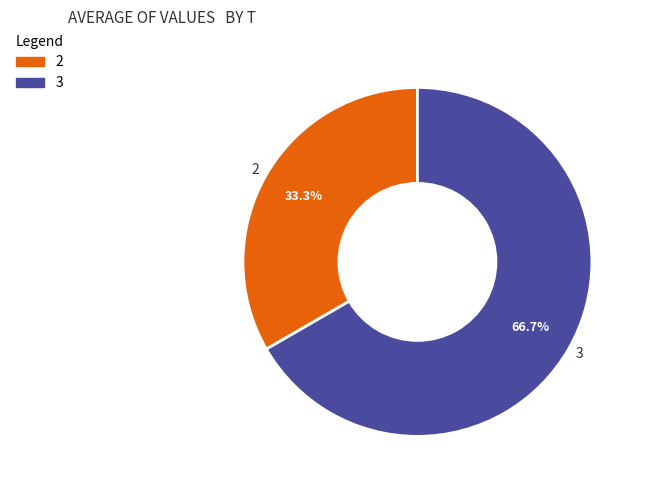

Do 2 and 3 together represent more than half of the pie?

Yes